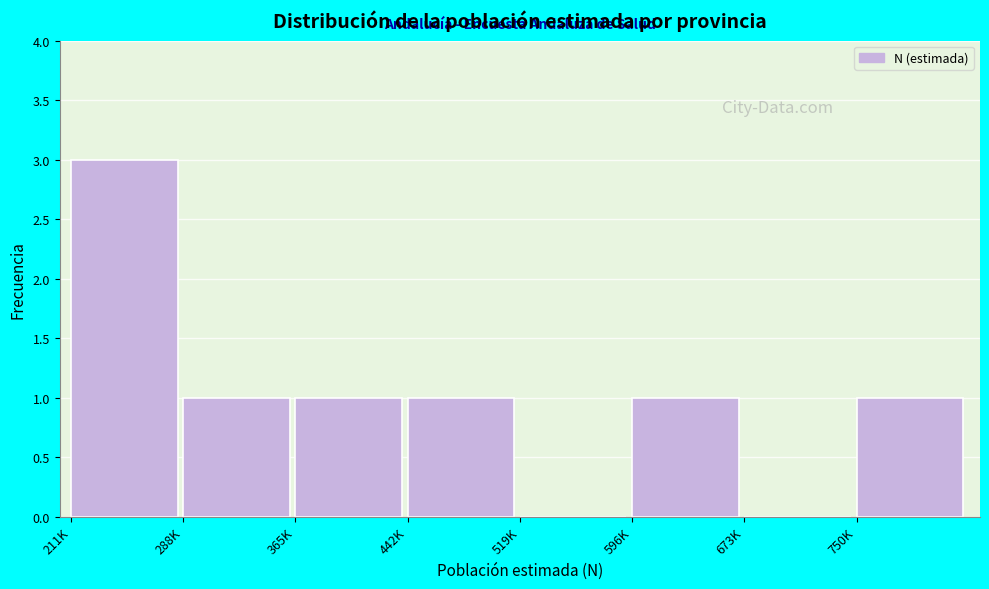

Reading left to right, list all the values displayed in this chart.

211K=3	288K=1	365K=1	442K=1	519K=0	596K=1	673K=0	750K=1